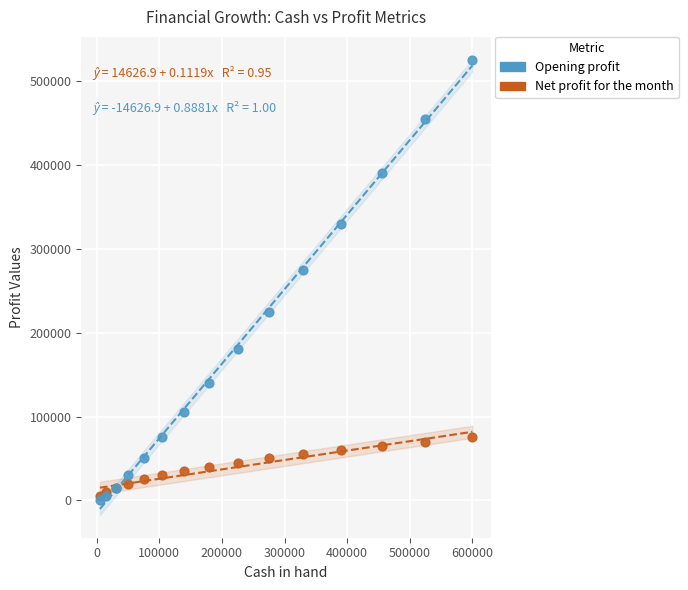

Which series contains the highest Y value?

Opening profit